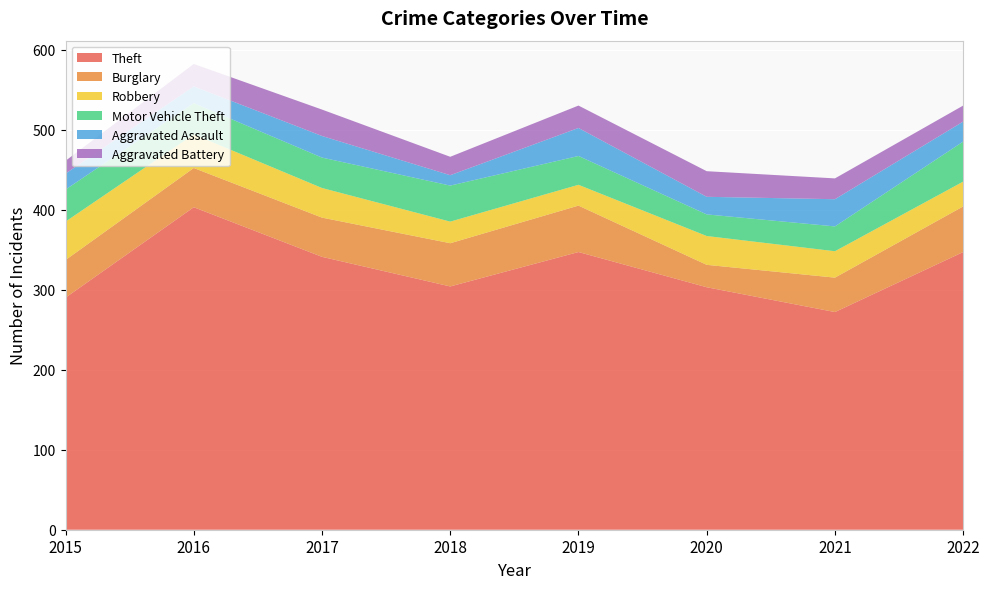

Reading left to right, what are all the values shown in this chart?

Theft: 2015=290	2016=403	2017=341	2018=304	2019=347	2020=303	2021=272	2022=347
Burglary: 2015=47	2016=49	2017=49	2018=54	2019=58	2020=28	2021=43	2022=57
Robbery: 2015=48	2016=42	2017=37	2018=27	2019=26	2020=36	2021=33	2022=31
Motor Vehicle Theft: 2015=40	2016=39	2017=38	2018=45	2019=36	2020=27	2021=31	2022=50
Aggravated Assault: 2015=20	2016=21	2017=27	2018=13	2019=35	2020=22	2021=34	2022=25
Aggravated Battery: 2015=16	2016=28	2017=33	2018=23	2019=28	2020=32	2021=26	2022=20